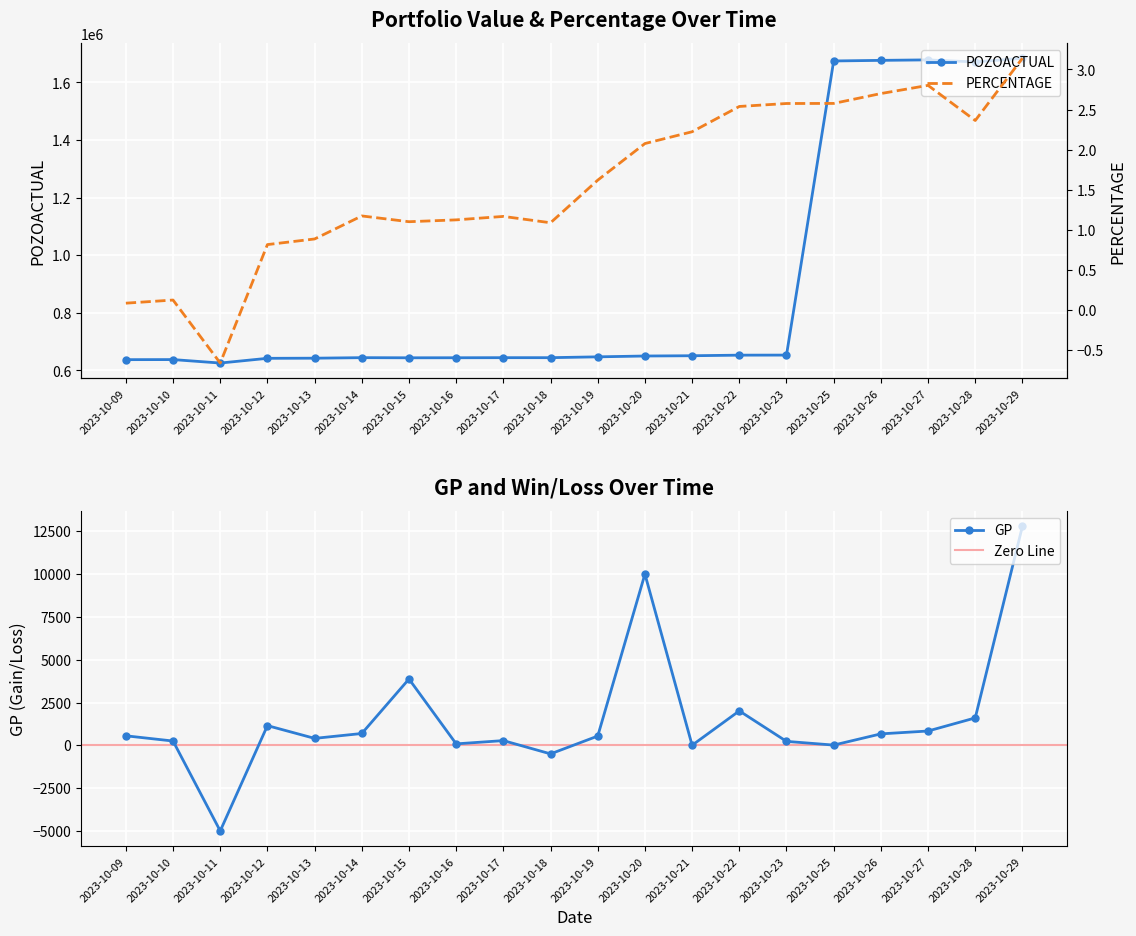

Which has a higher value, 2023-10-28 or 2023-10-15?

2023-10-28